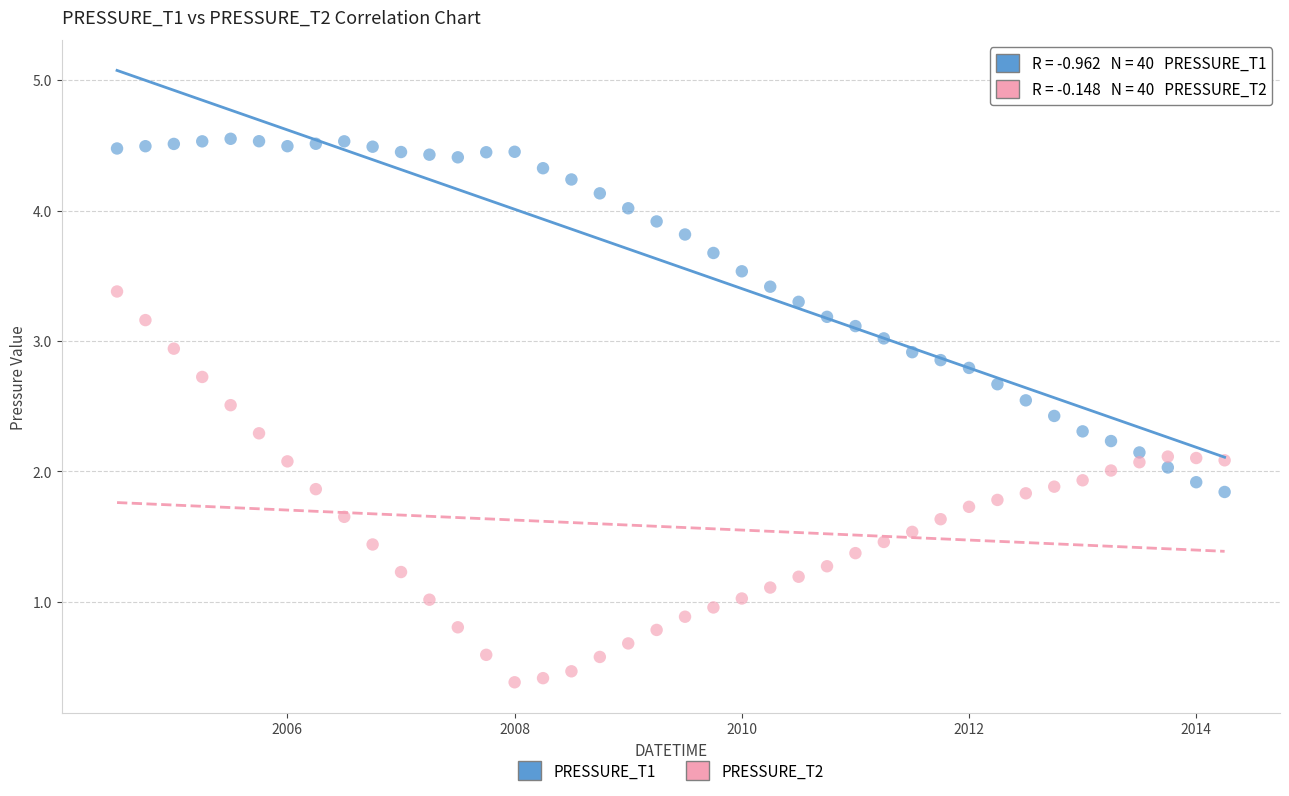

Which series reaches the maximum Y coordinate?

PRESSURE_T1